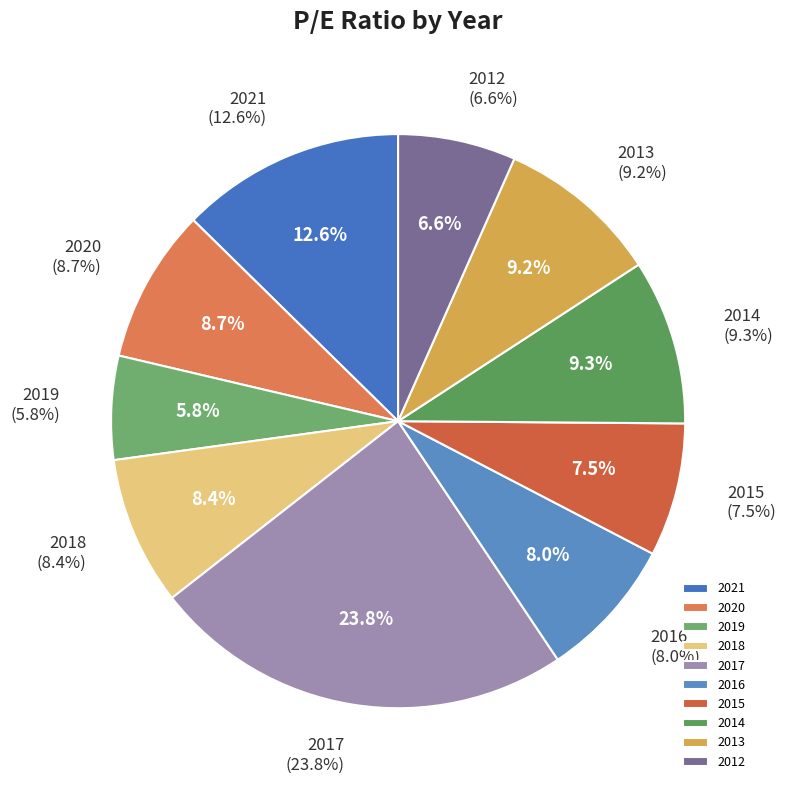

What is the total percentage of 2012 and 2015?

14.1%